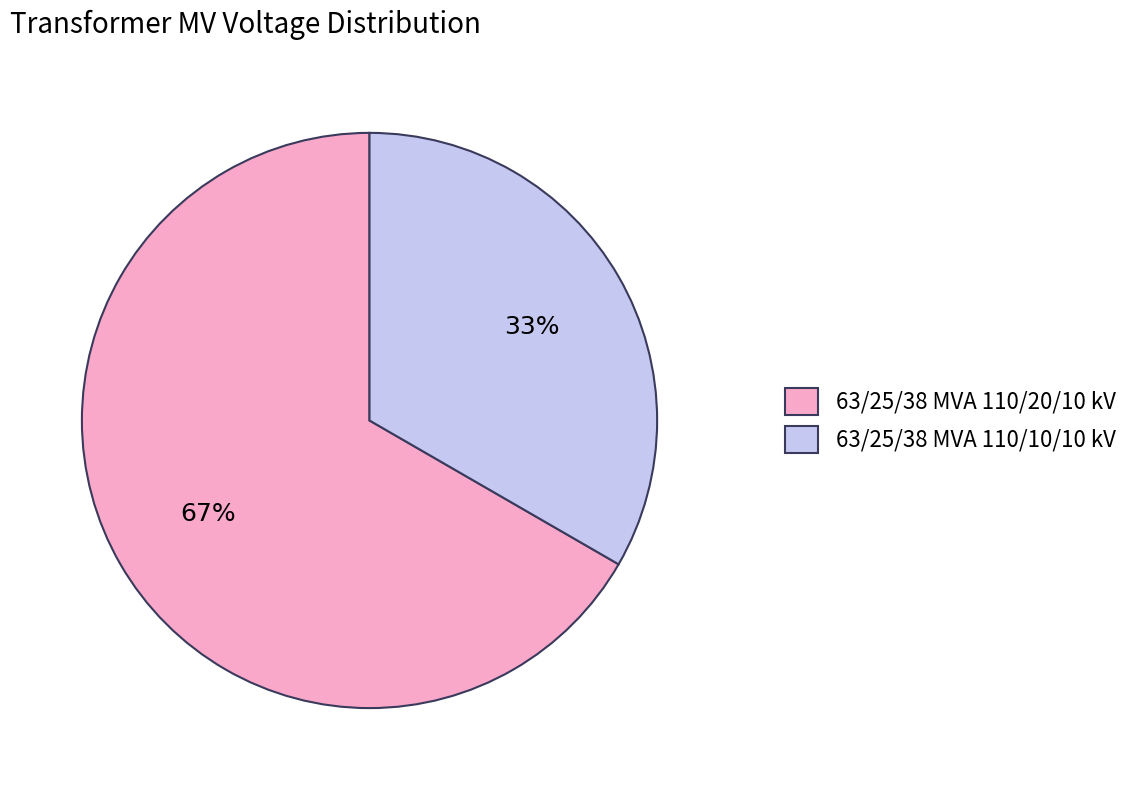

Does 63/25/38 MVA 110/20/10 kV represent more than half of the total?

Yes